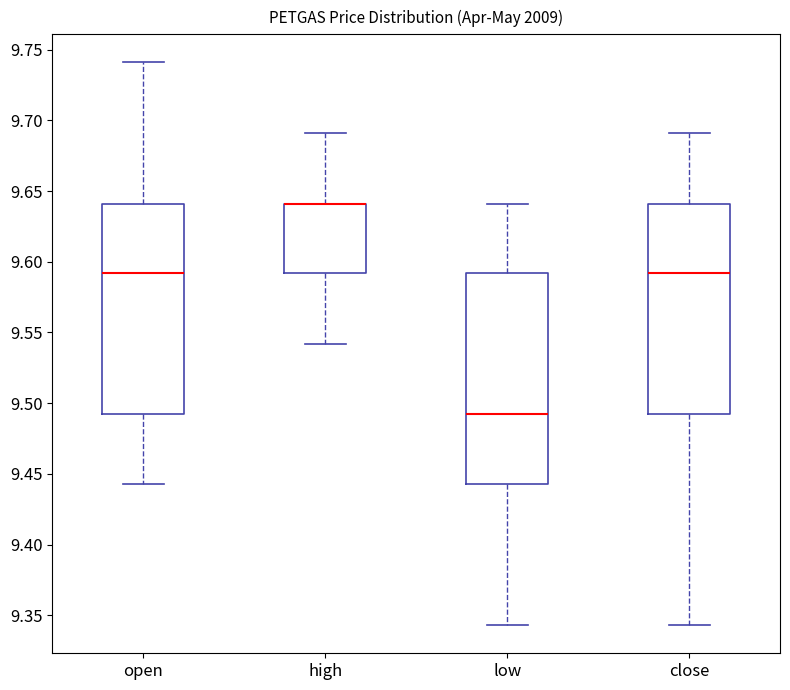

Where does the upper whisker of the box for low end on the y-axis? The values are not printed on the chart, so give them approximately, as read against the axis.

9.640